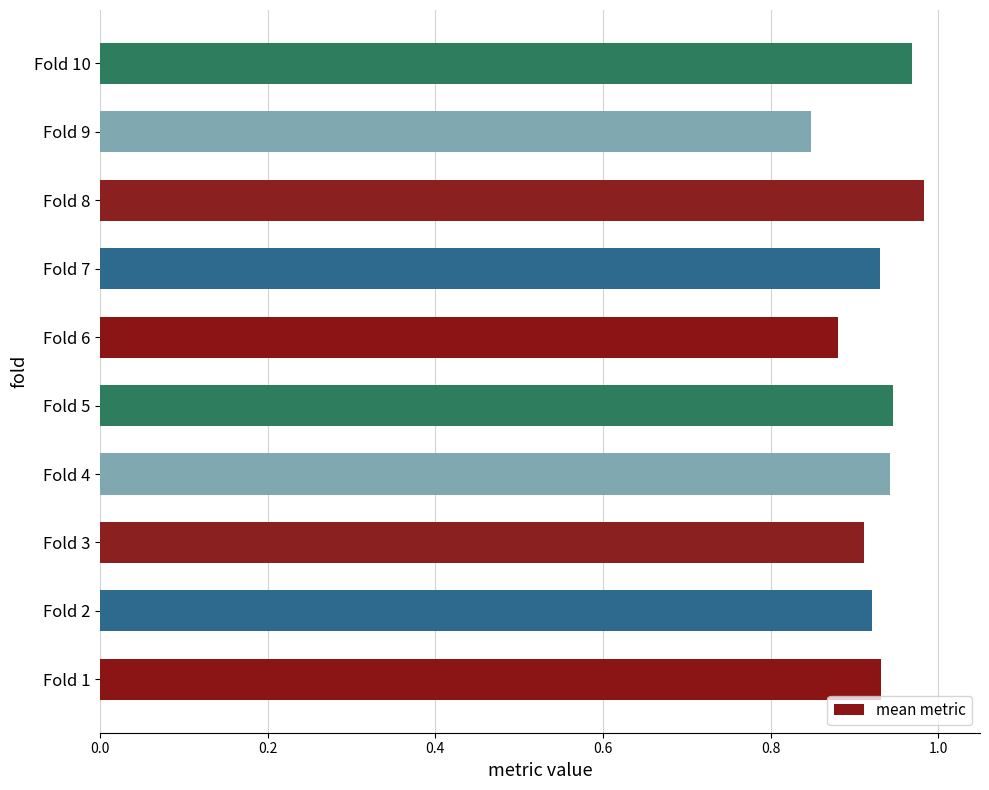

Are the bars grouped side by side (vs. stacked)?

No